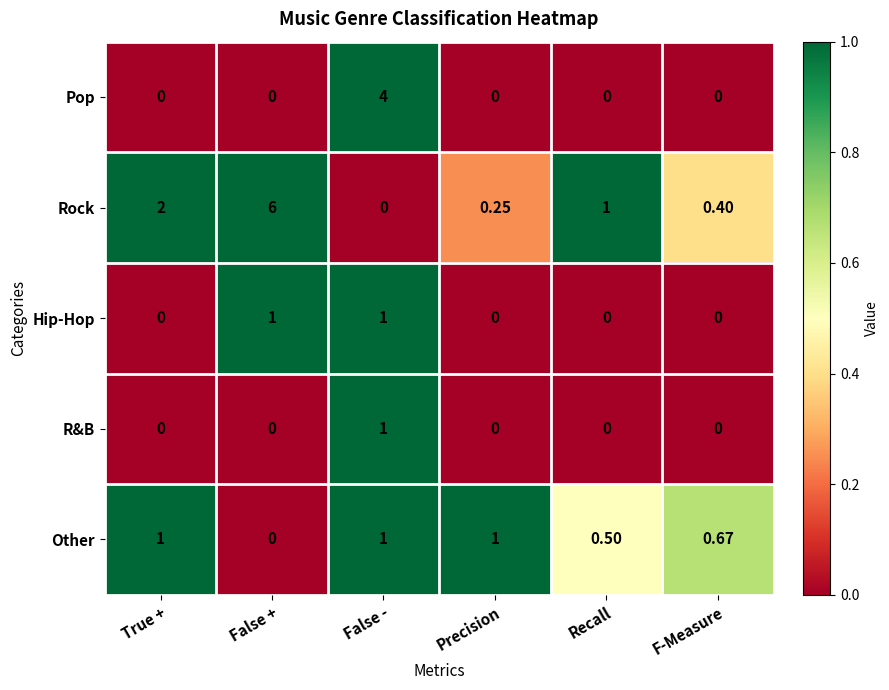

Which series has the largest total across all categories?

Rock